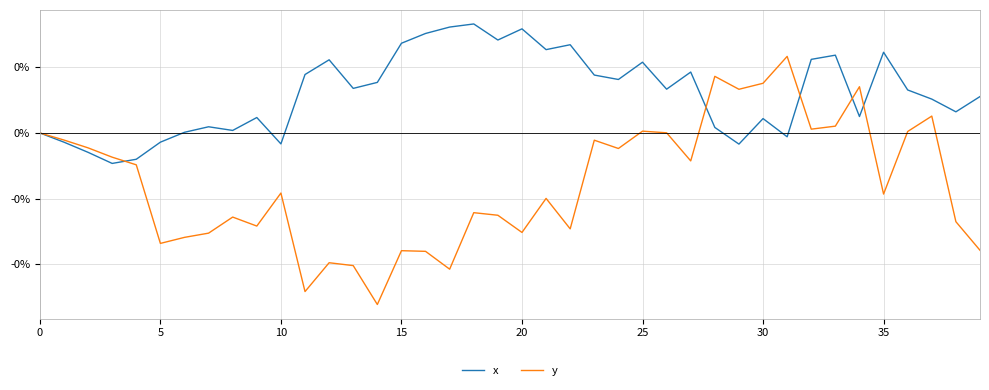

What are all the series names shown in the legend?

x, y